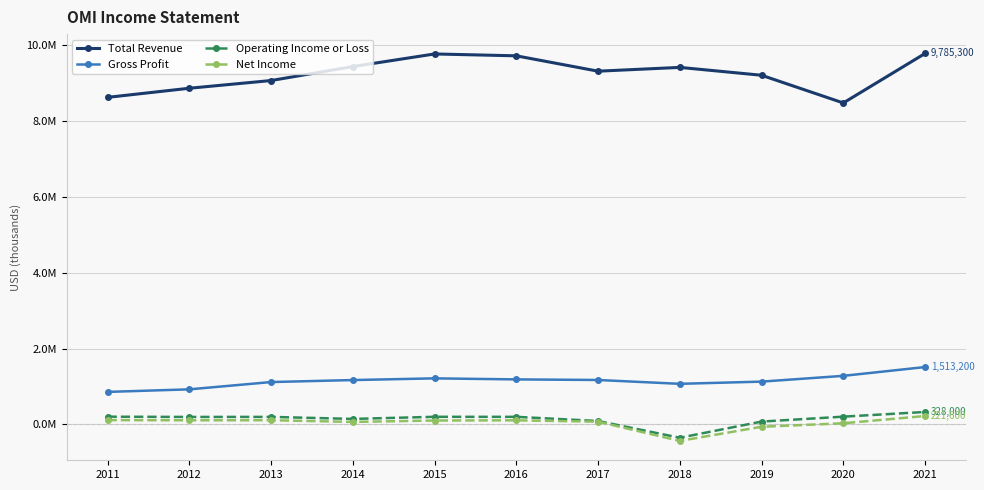

Reading left to right, transcribe all the data shown in this chart.

Total Revenue: 8627900	8868300	9071500	9440200	9772900	9723400	9318300	9418200	9210900	8480200	9785300
Gross Profit: 857500	924700	1117100	1170000	1214600	1187300	1171900	1070500	1128500	1280800	1513200
Operating Income or Loss: 203500	196800	198100	144600	200400	199600	89300	-352300	74400	204100	328000
Net Income: 114100	108300	110100	65900	102500	107600	71700	-435400	-62400	29900	221600